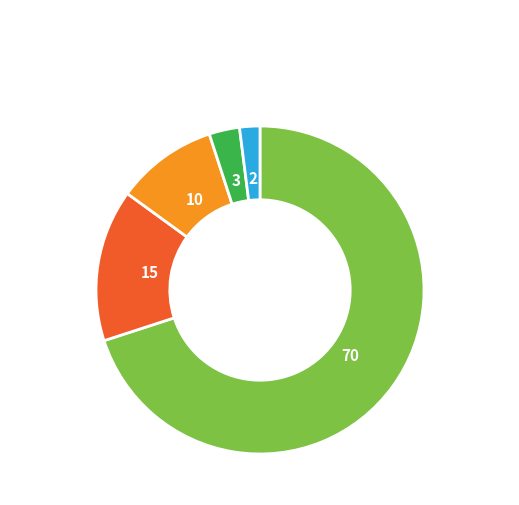

Which category has the biggest portion of the pie?

70